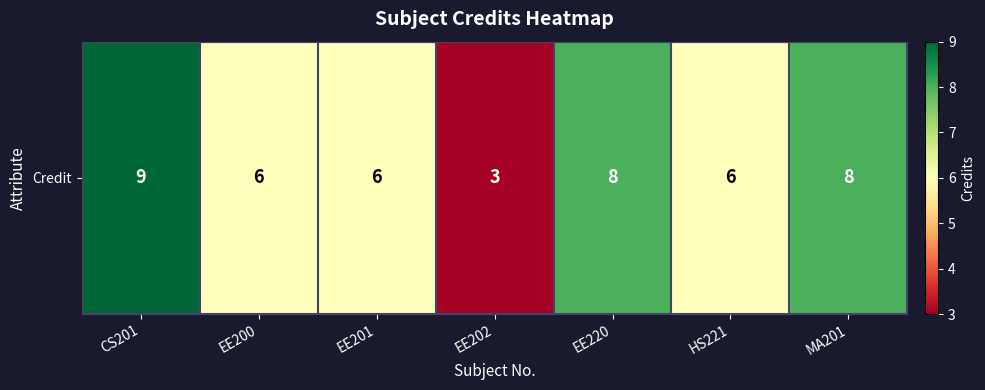

Is it true that the value at EE202 is 3?

True